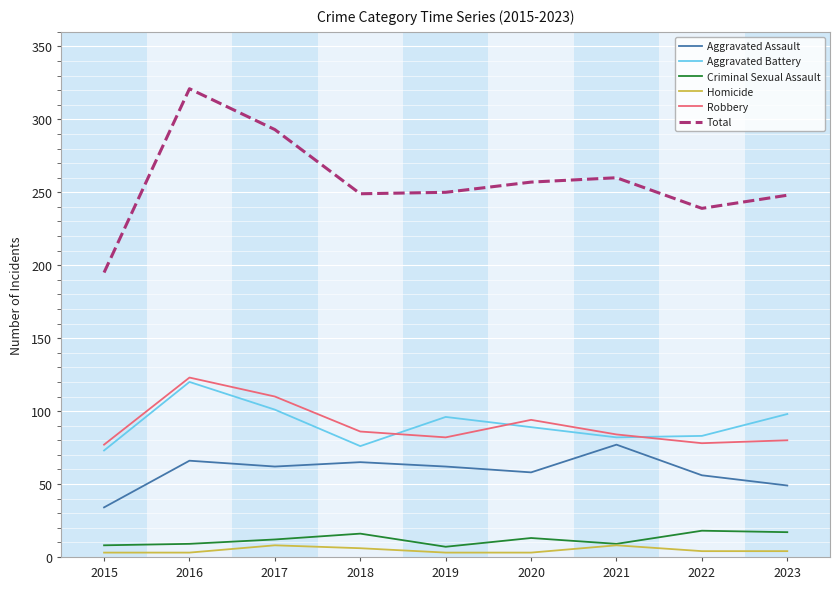

How many interior local valleys does the Total series have?

2